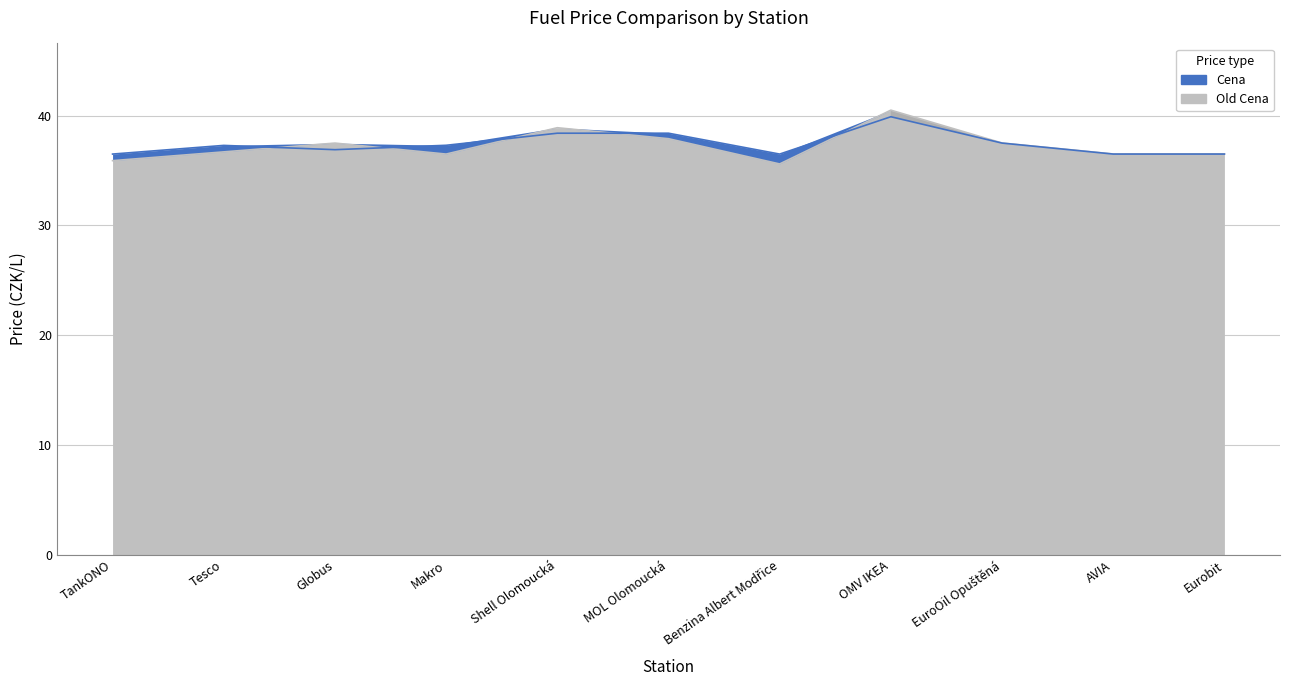

Where do Cena and Old Cena first cross each other?

Tesco and Globus